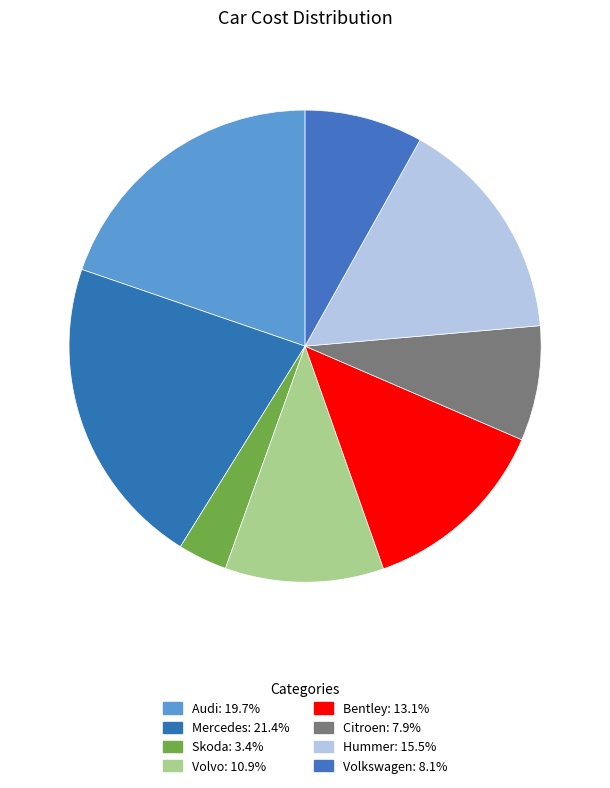

Which slice is the largest?

Mercedes